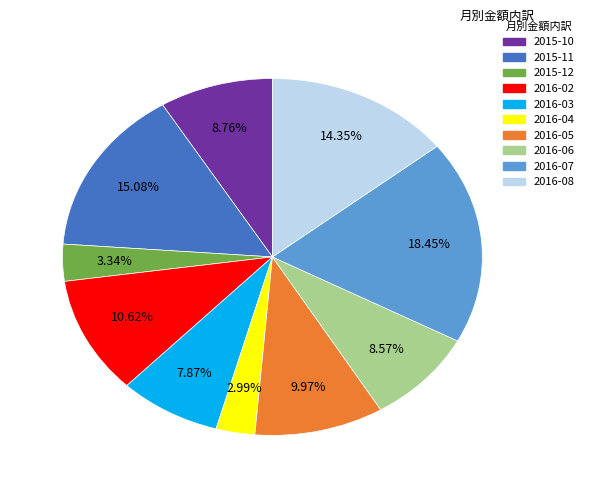

To the nearest percent, what is the average slice percentage?

10%